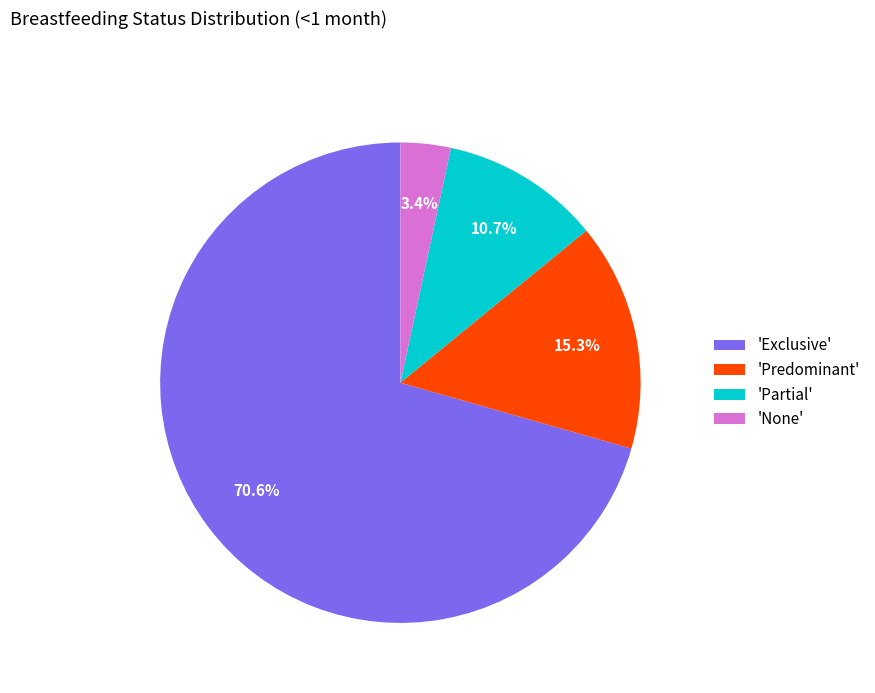

What portion of the pie excludes 'Partial'?

89.3%